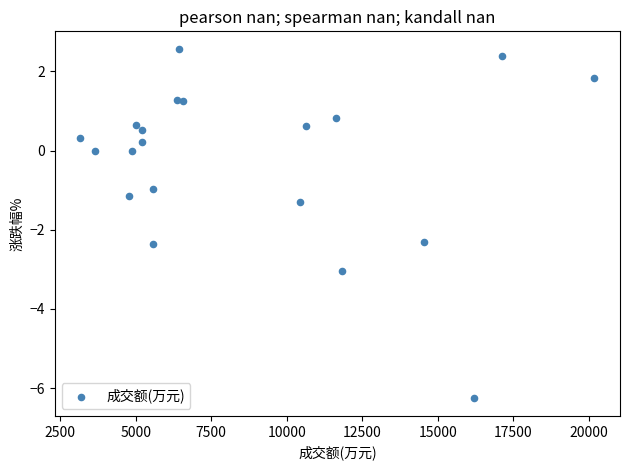

What is the range of X values (max minus min)?

17003.0